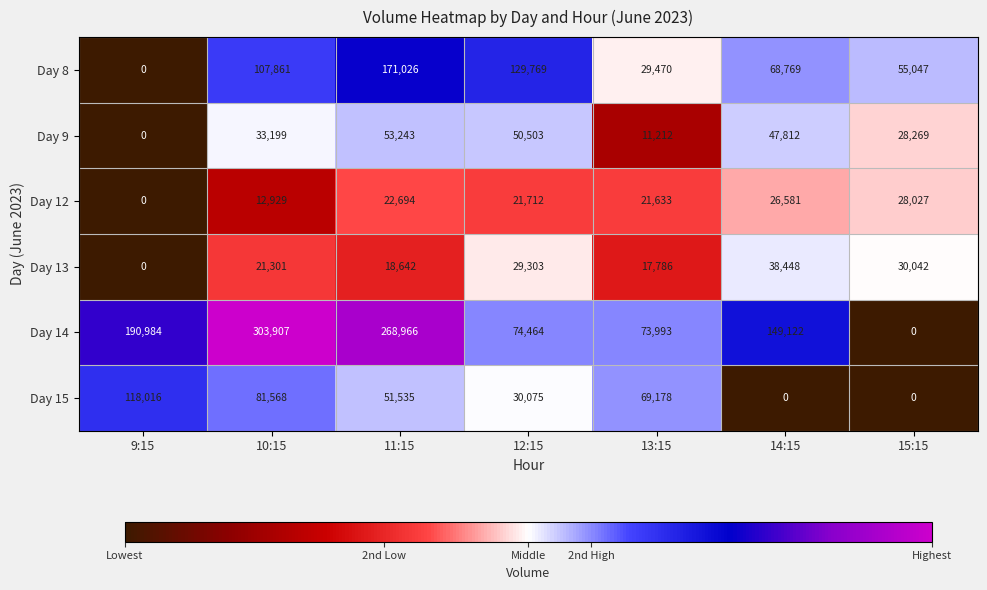

What is the sum of all Day 14 values?

1061436